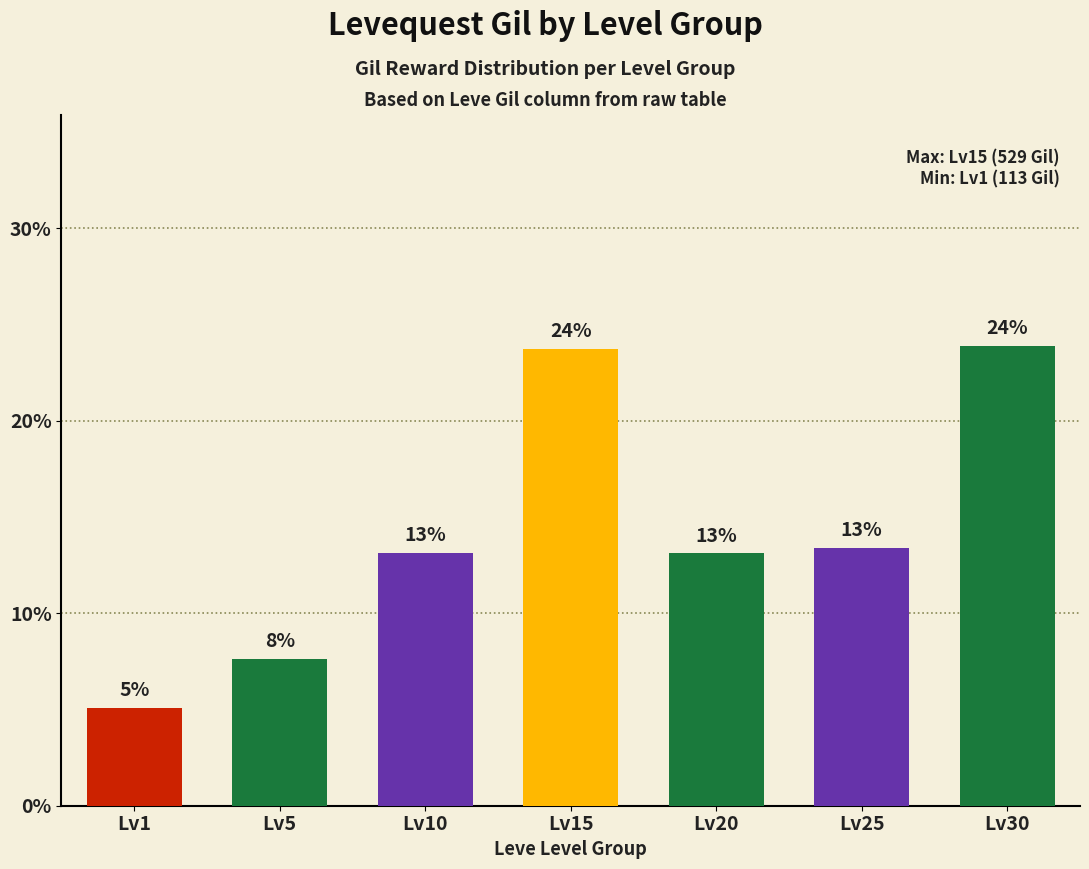

Rank the categories by value from lowest to highest.

Lv1, Lv5, Lv20, Lv10, Lv25, Lv15, Lv30